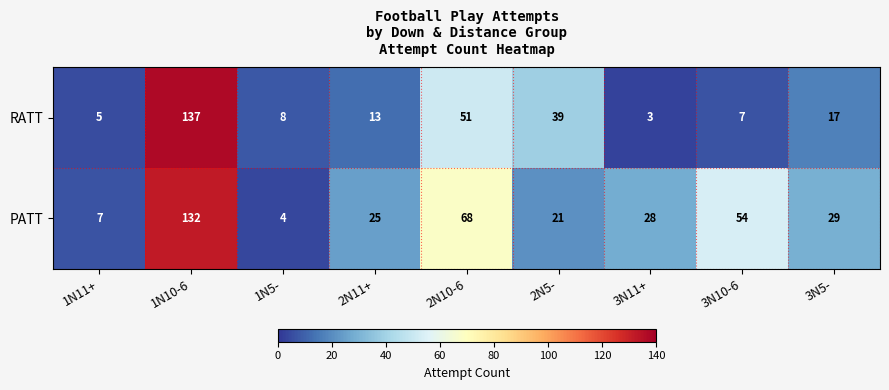

Reading right to left, list all the values displayed in this chart.

RATT: 17	7	3	39	51	13	8	137	5
PATT: 29	54	28	21	68	25	4	132	7